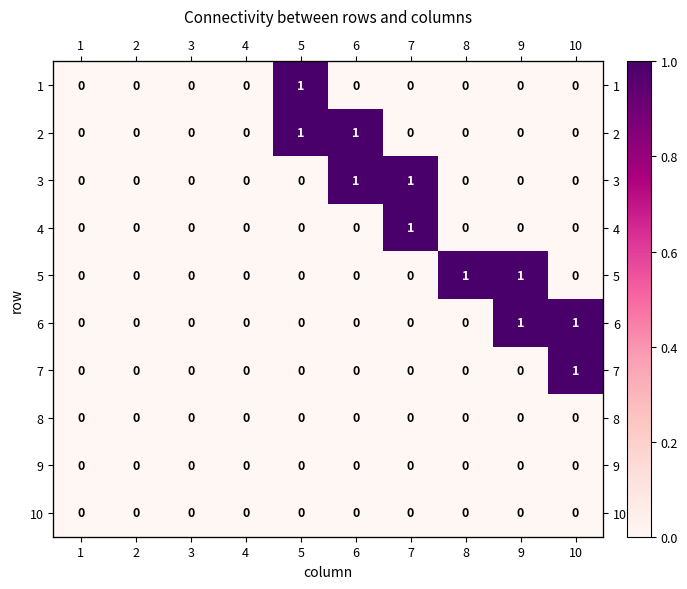

The value of 6 at 6 is 1. True or false?

False